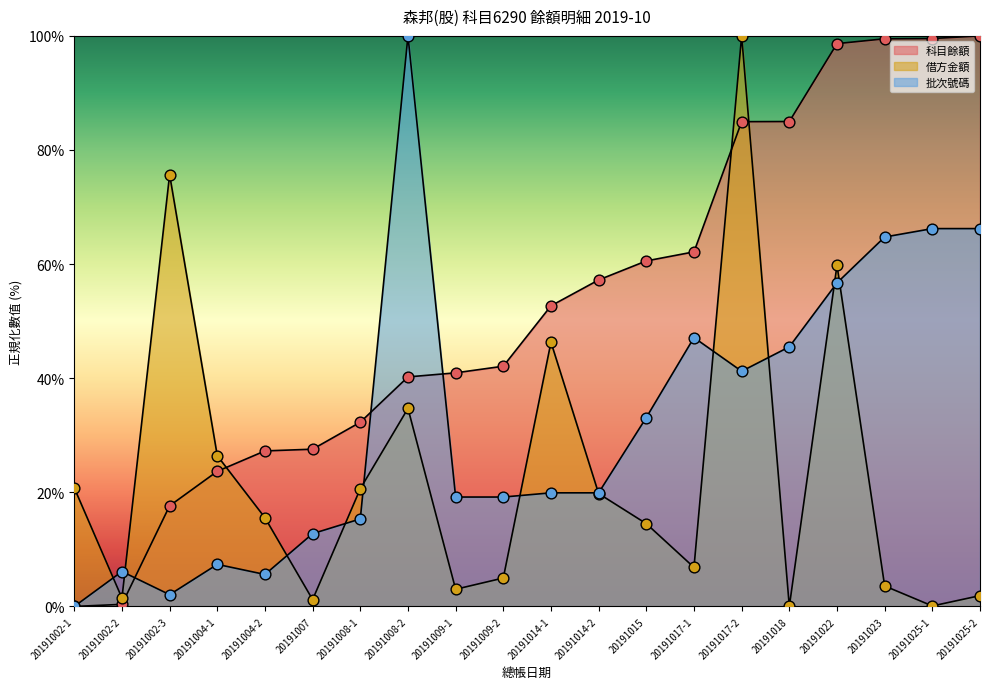

Which series has the largest Y range (max minus min)?

科目餘額